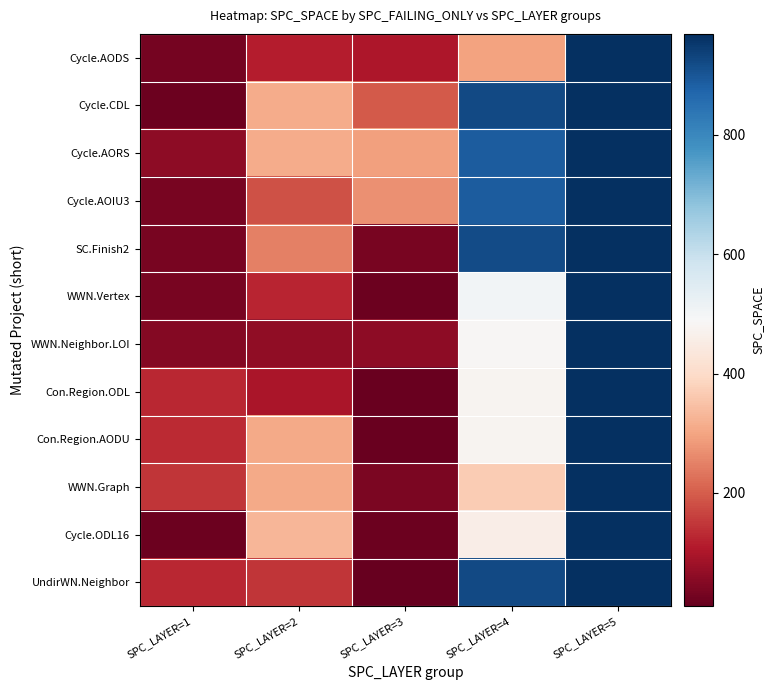

What is the maximum value shown in the chart?

969